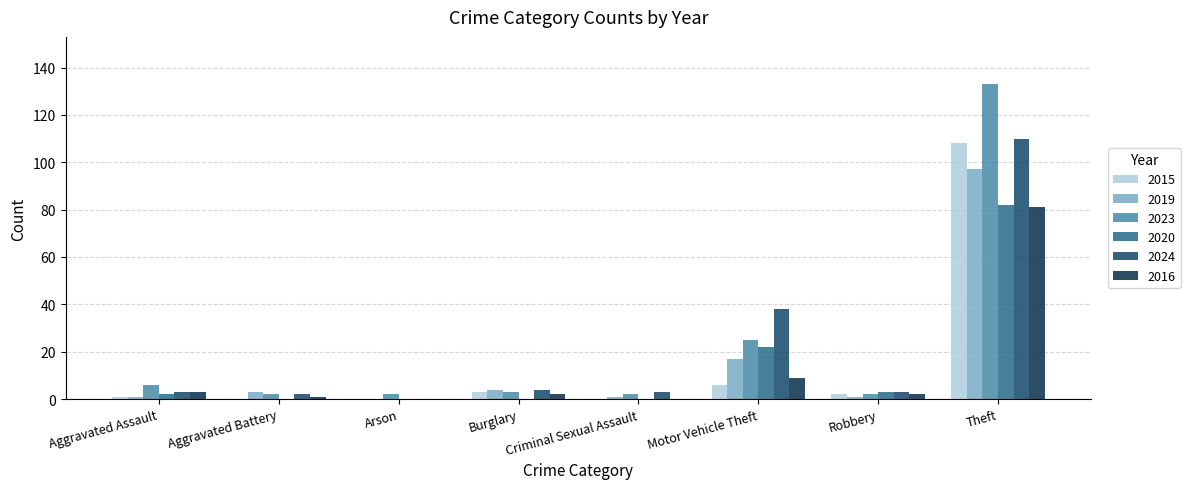

Which series has the largest range (max minus min)?

2023